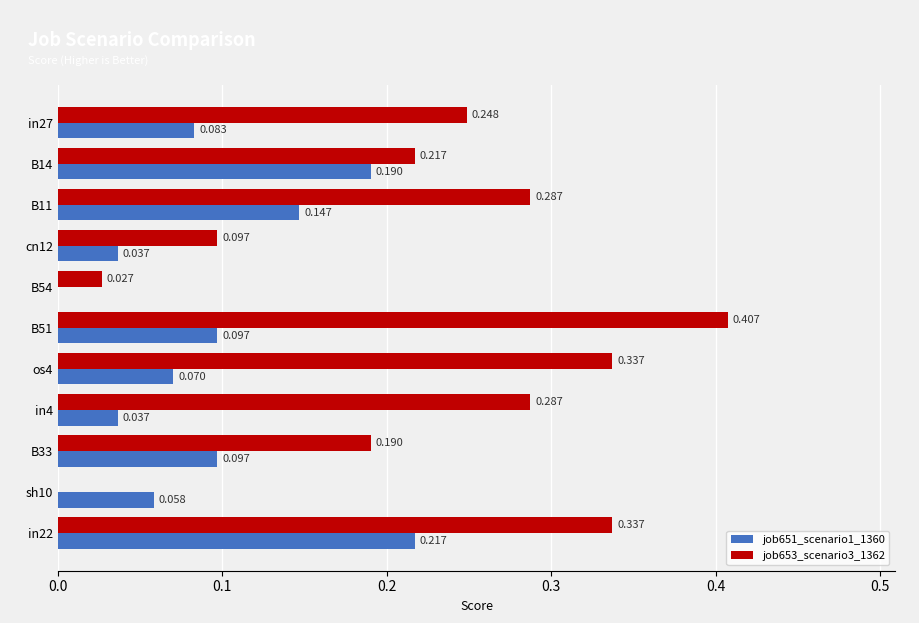

Is the value of job653_scenario3_1362 at B54 greater than the value of job651_scenario1_1360 at B33?

No